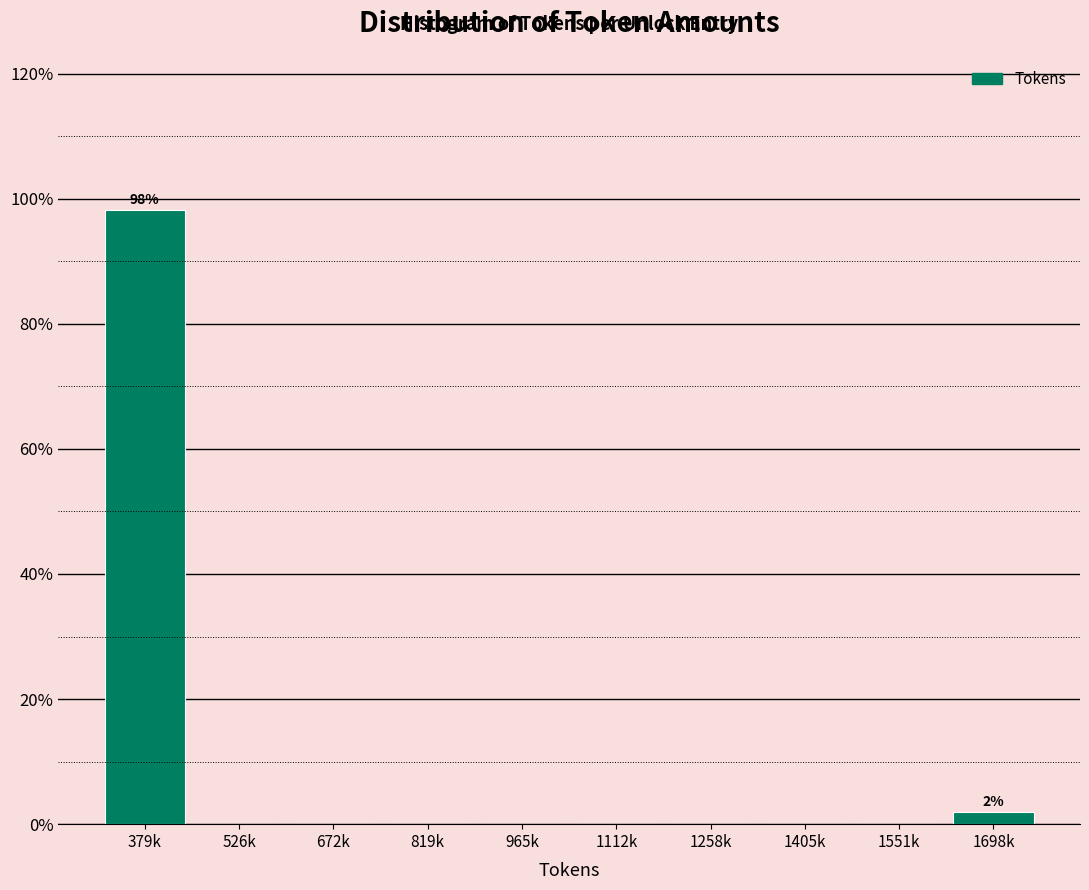

True or false: the data shows 0.0 at 1112k.

True